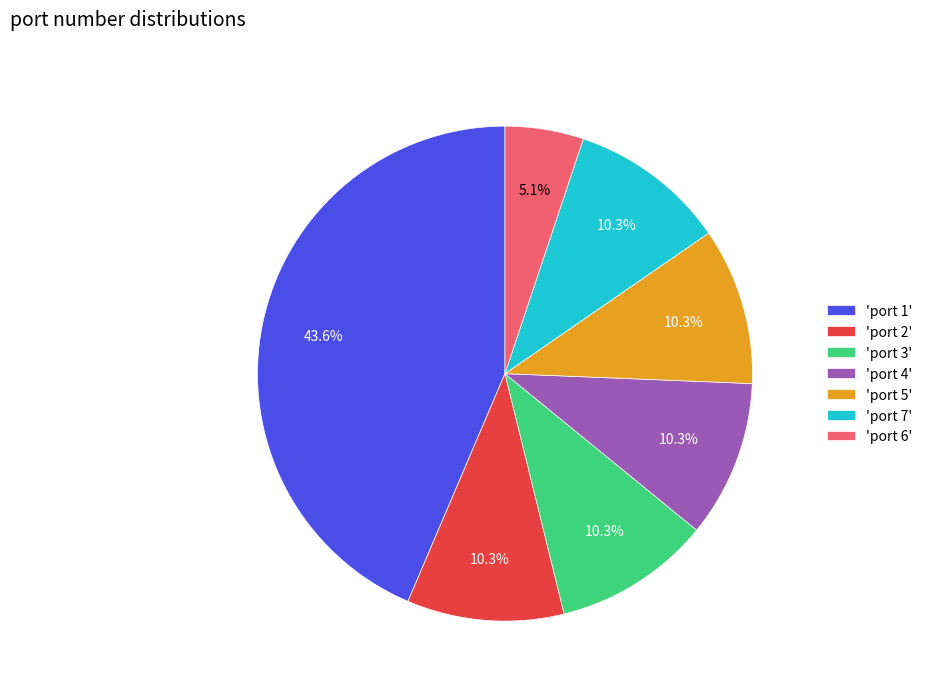

Combined, what portion of the pie is 'port 4' and 'port 1'?

53.8%